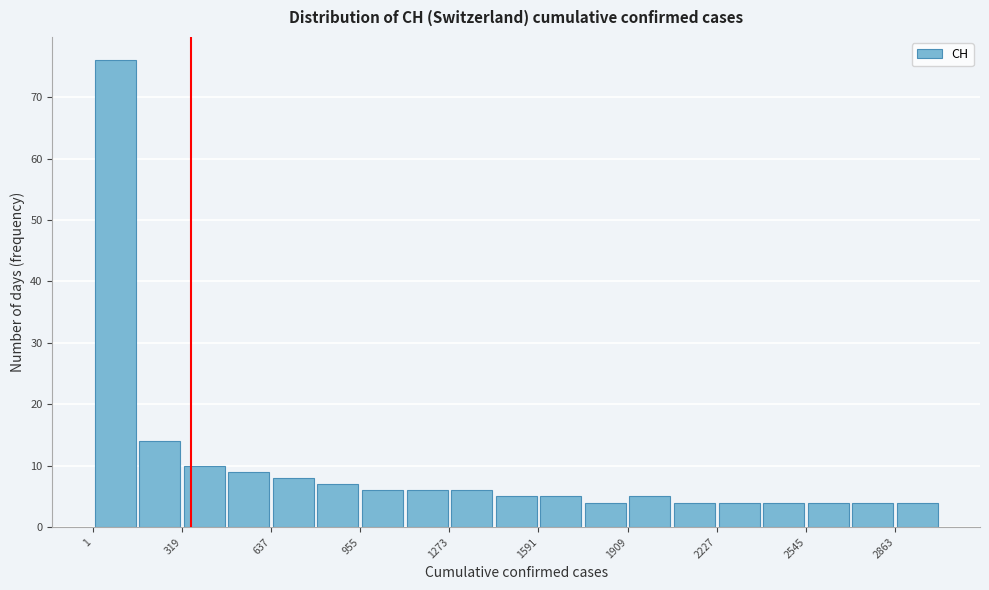

Read against the x-axis, roughly where is the centre of the tallest bar?

100